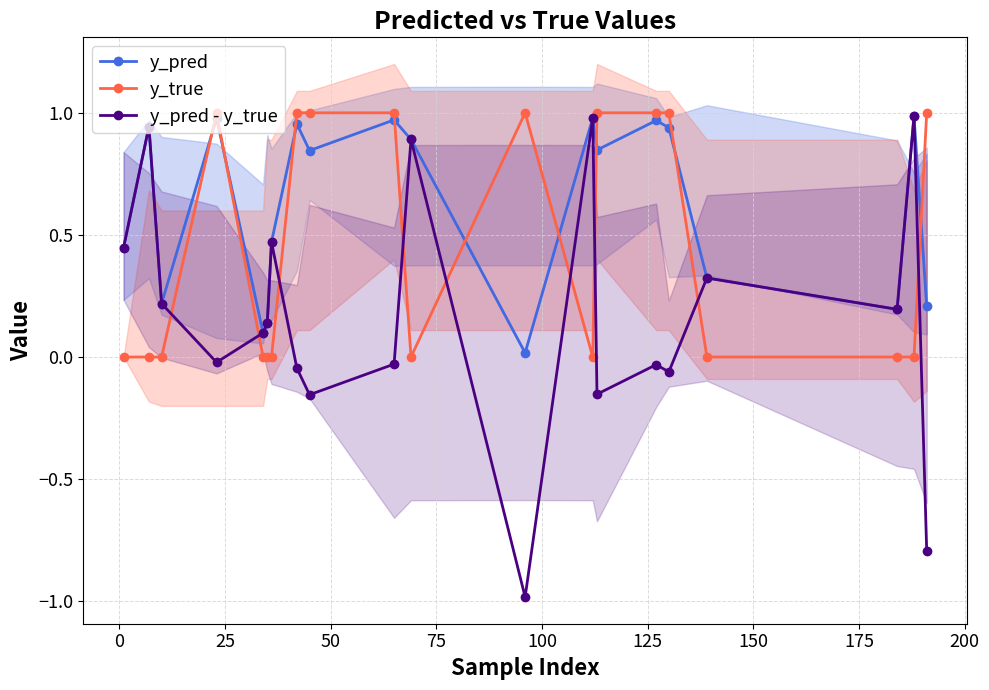

At how many categories does at least one series exceed 0?

20